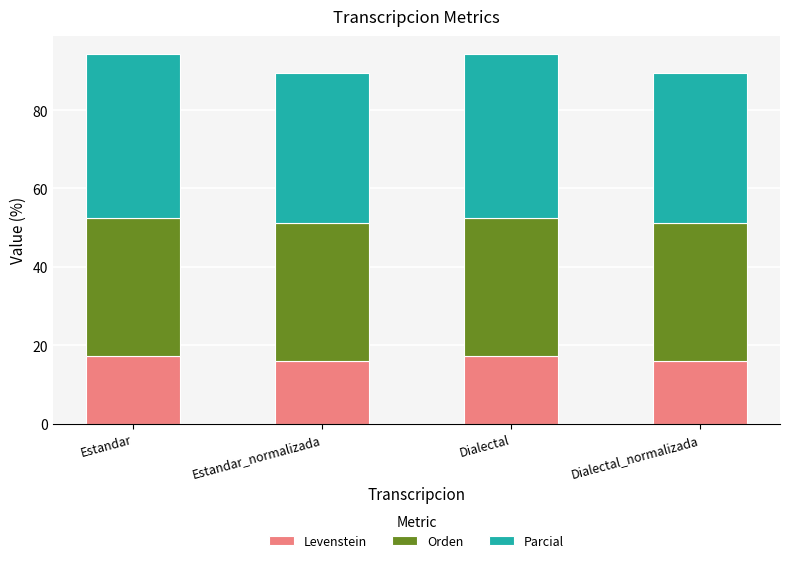

The value of Levenstein at Estandar_normalizada is 7.7. True or false?

False